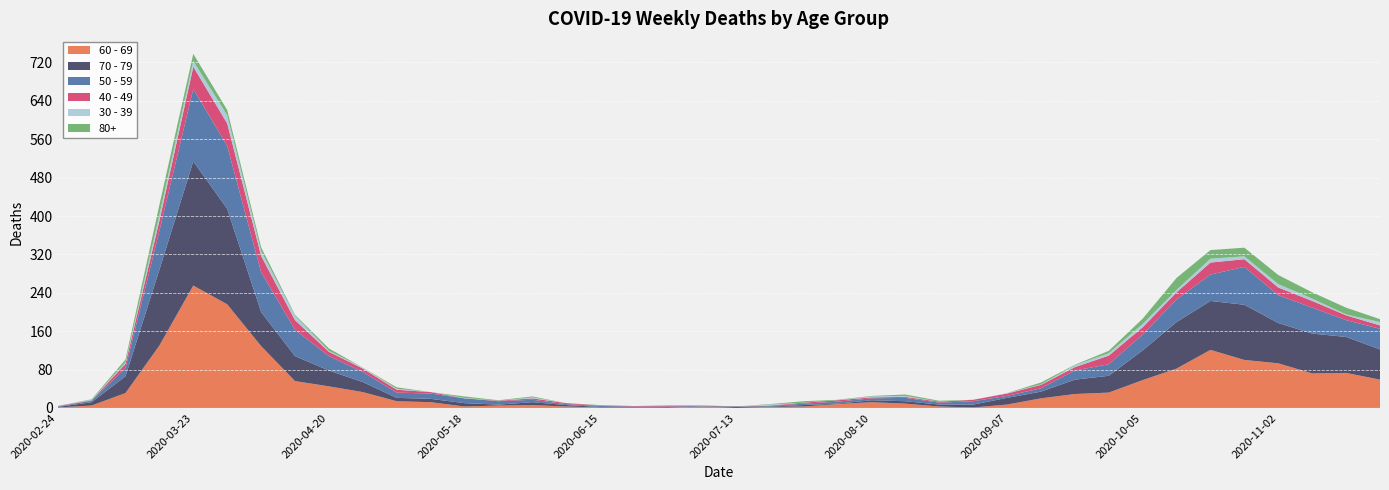

Reading left to right, transcribe all the data shown in this chart.

60 - 69: 2020-02-24=1	2020-03-02=5	2020-03-09=31	2020-03-16=130	2020-03-23=255	2020-03-30=216	2020-04-06=129	2020-04-13=56	2020-04-20=45	2020-04-27=33	2020-05-04=14	2020-05-11=12	2020-05-18=3	2020-05-25=5	2020-06-01=6	2020-06-08=3	2020-06-15=1	2020-06-22=0	2020-06-29=0	2020-07-06=3	2020-07-13=0	2020-07-20=2	2020-07-27=3	2020-08-03=8	2020-08-10=12	2020-08-17=9	2020-08-24=3	2020-08-31=1	2020-09-07=7	2020-09-14=20	2020-09-21=29	2020-09-28=32	2020-10-05=58	2020-10-12=82	2020-10-19=121	2020-10-26=100	2020-11-02=93	2020-11-09=72	2020-11-16=73	2020-11-23=59
70 - 79: 2020-02-24=1	2020-03-02=7	2020-03-09=35	2020-03-16=158	2020-03-23=259	2020-03-30=199	2020-04-06=71	2020-04-13=52	2020-04-20=33	2020-04-27=21	2020-05-04=7	2020-05-11=7	2020-05-18=7	2020-05-25=2	2020-06-01=6	2020-06-08=3	2020-06-15=1	2020-06-22=1	2020-06-29=0	2020-07-06=0	2020-07-13=3	2020-07-20=1	2020-07-27=3	2020-08-03=1	2020-08-10=4	2020-08-17=5	2020-08-24=4	2020-08-31=6	2020-09-07=14	2020-09-14=14	2020-09-21=30	2020-09-28=35	2020-10-05=62	2020-10-12=97	2020-10-19=102	2020-10-26=115	2020-11-02=84	2020-11-09=83	2020-11-16=75	2020-11-23=63
50 - 59: 2020-02-24=1	2020-03-02=3	2020-03-09=17	2020-03-16=81	2020-03-23=151	2020-03-30=131	2020-04-06=83	2020-04-13=55	2020-04-20=30	2020-04-27=21	2020-05-04=11	2020-05-11=11	2020-05-18=10	2020-05-25=7	2020-06-01=5	2020-06-08=2	2020-06-15=2	2020-06-22=2	2020-06-29=3	2020-07-06=1	2020-07-13=0	2020-07-20=1	2020-07-27=3	2020-08-03=4	2020-08-10=4	2020-08-17=7	2020-08-24=4	2020-08-31=7	2020-09-07=4	2020-09-14=7	2020-09-21=19	2020-09-28=24	2020-10-05=33	2020-10-12=47	2020-10-19=55	2020-10-26=79	2020-11-02=58	2020-11-09=54	2020-11-16=35	2020-11-23=43
40 - 49: 2020-02-24=1	2020-03-02=1	2020-03-09=9	2020-03-16=21	2020-03-23=46	2020-03-30=47	2020-04-06=34	2020-04-13=20	2020-04-20=9	2020-04-27=7	2020-05-04=6	2020-05-11=3	2020-05-18=0	2020-05-25=1	2020-06-01=3	2020-06-08=2	2020-06-15=1	2020-06-22=1	2020-06-29=2	2020-07-06=1	2020-07-13=0	2020-07-20=1	2020-07-27=2	2020-08-03=3	2020-08-10=2	2020-08-17=2	2020-08-24=2	2020-08-31=3	2020-09-07=5	2020-09-14=7	2020-09-21=7	2020-09-28=18	2020-10-05=15	2020-10-12=15	2020-10-19=25	2020-10-26=16	2020-11-02=16	2020-11-09=14	2020-11-16=10	2020-11-23=7
30 - 39: 2020-02-24=0	2020-03-02=1	2020-03-09=3	2020-03-16=12	2020-03-23=12	2020-03-30=17	2020-04-06=10	2020-04-13=9	2020-04-20=2	2020-04-27=2	2020-05-04=2	2020-05-11=0	2020-05-18=1	2020-05-25=0	2020-06-01=2	2020-06-08=0	2020-06-15=0	2020-06-22=0	2020-06-29=0	2020-07-06=1	2020-07-13=0	2020-07-20=2	2020-07-27=0	2020-08-03=0	2020-08-10=2	2020-08-17=2	2020-08-24=0	2020-08-31=0	2020-09-07=1	2020-09-14=1	2020-09-21=4	2020-09-28=5	2020-10-05=7	2020-10-12=5	2020-10-19=8	2020-10-26=6	2020-11-02=7	2020-11-09=5	2020-11-16=2	2020-11-23=7
80+: 2020-02-24=0	2020-03-02=1	2020-03-09=6	2020-03-16=21	2020-03-23=15	2020-03-30=11	2020-04-06=8	2020-04-13=2	2020-04-20=5	2020-04-27=0	2020-05-04=3	2020-05-11=0	2020-05-18=3	2020-05-25=1	2020-06-01=2	2020-06-08=0	2020-06-15=1	2020-06-22=0	2020-06-29=0	2020-07-06=0	2020-07-13=0	2020-07-20=1	2020-07-27=3	2020-08-03=1	2020-08-10=1	2020-08-17=3	2020-08-24=2	2020-08-31=0	2020-09-07=0	2020-09-14=4	2020-09-21=1	2020-09-28=5	2020-10-05=11	2020-10-12=25	2020-10-19=18	2020-10-26=18	2020-11-02=19	2020-11-09=13	2020-11-16=14	2020-11-23=6